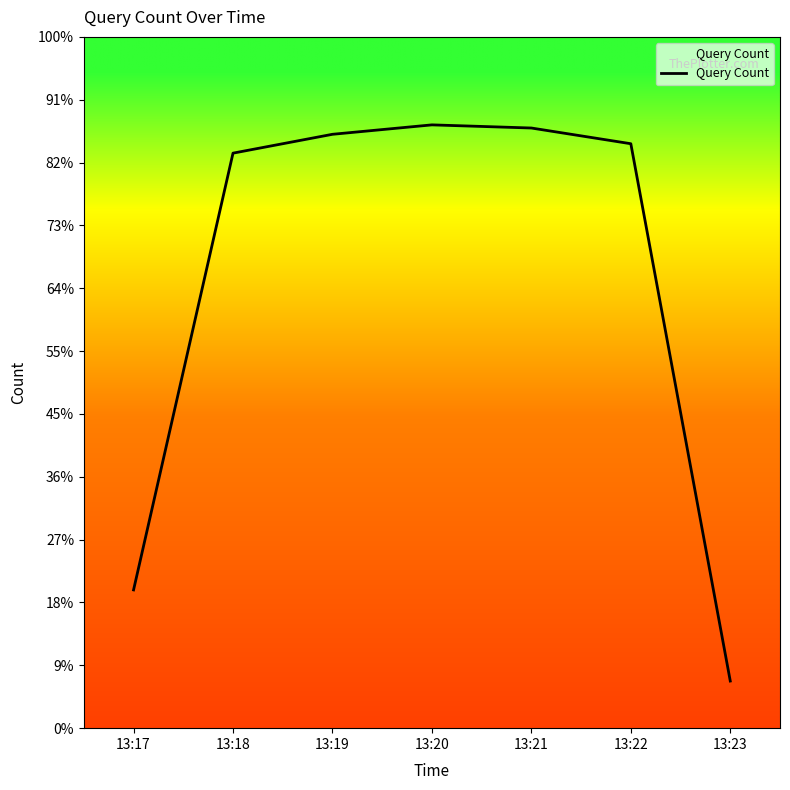

The chart shows a value of 183 at 13:18. True or false?

True